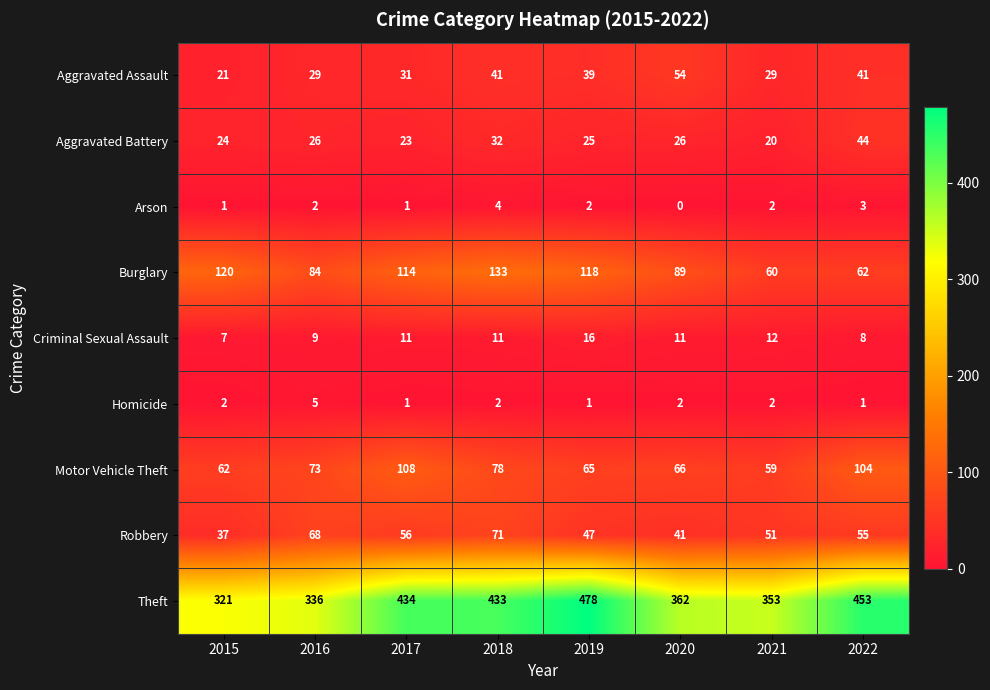

The value of Burglary at 2019 is 118. True or false?

True